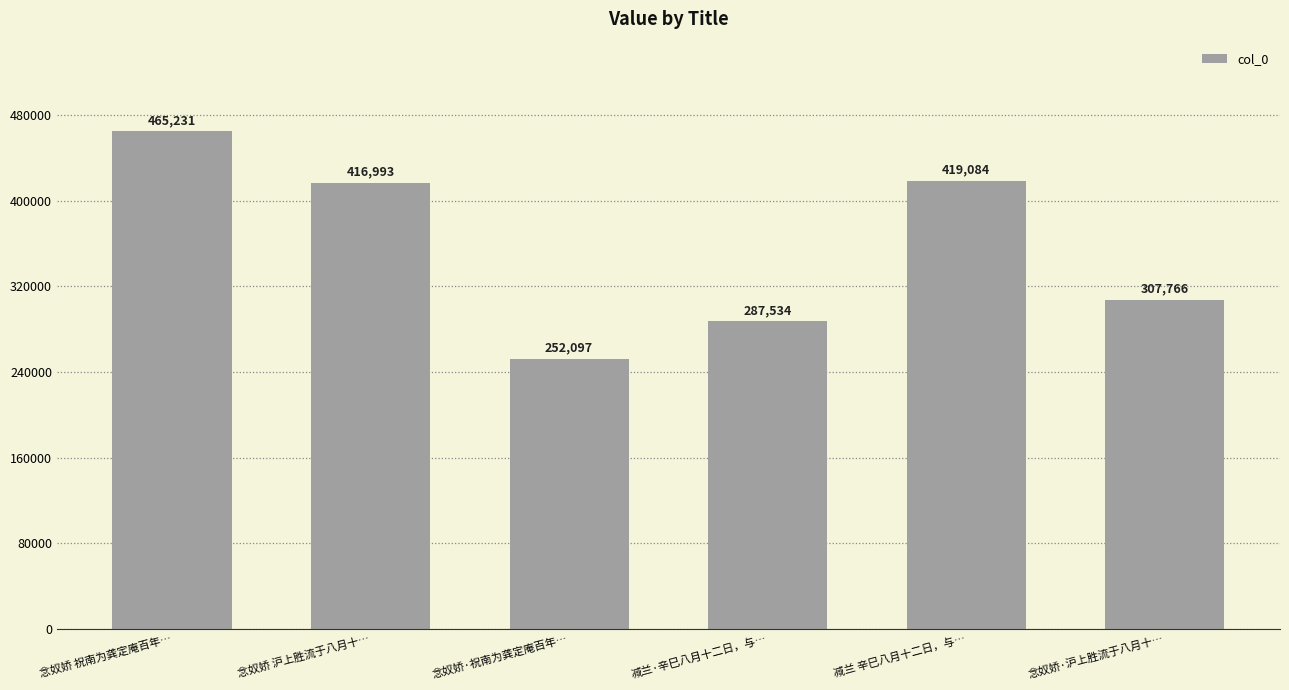

Where does the data first go above 416993?

念奴娇 祝南为龚定庵百年…